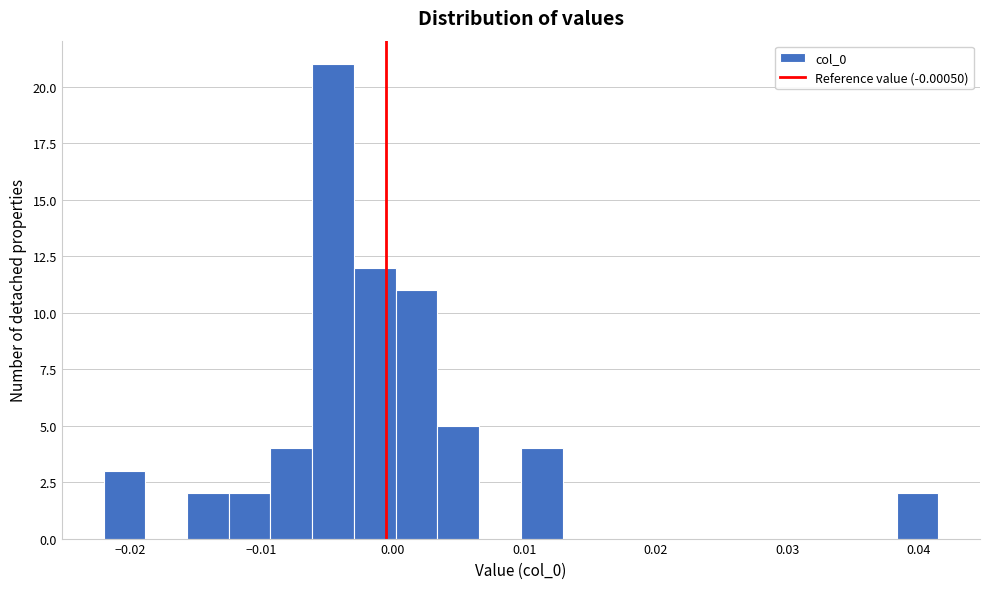

Around what value on the x-axis is the tallest bar? Give the approximate position of its centre, as read against the axis.

-0.005